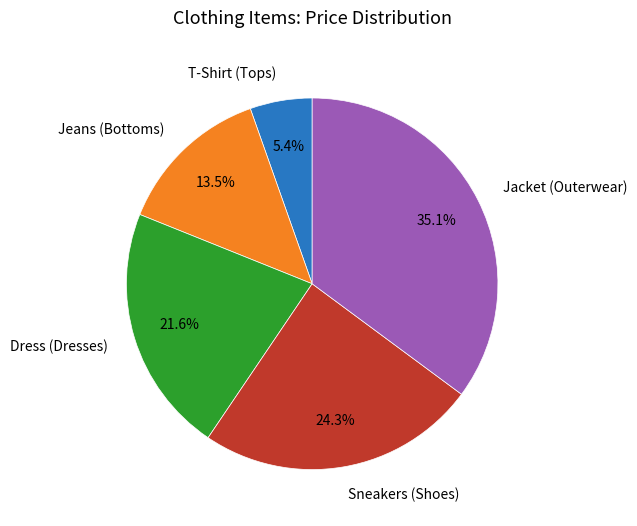

What percentage is the T-Shirt (Tops) slice, to the nearest percent?

5%